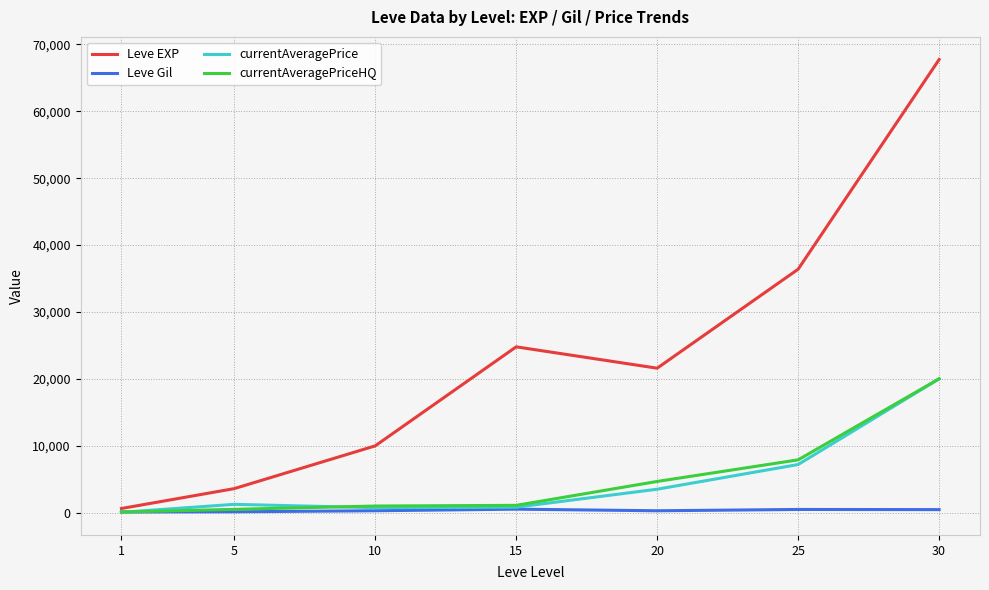

The value of Leve EXP at 15 is 12230.0. True or false?

False